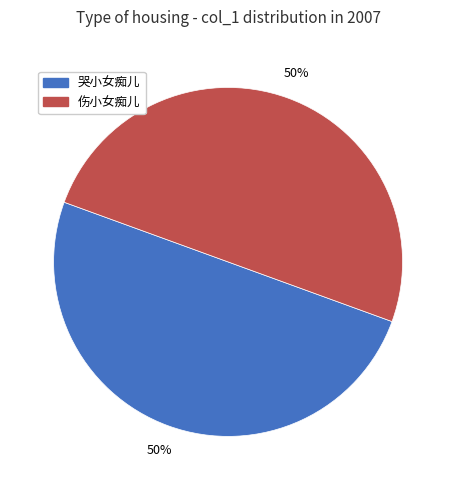

Is it true that 伤小女痴儿 is 99% of the pie?

False